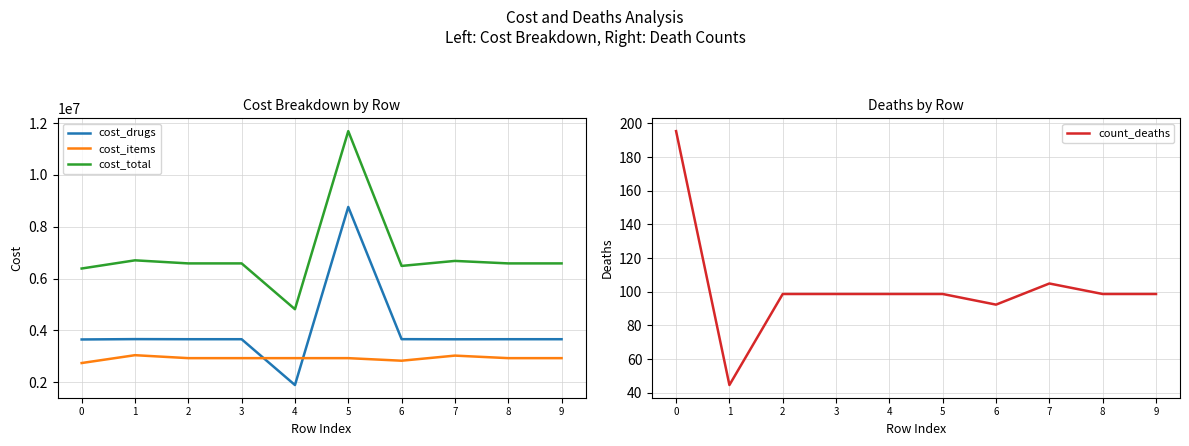

List the series in order of their peak value, lowest first.

count_deaths, cost_items, cost_drugs, cost_total